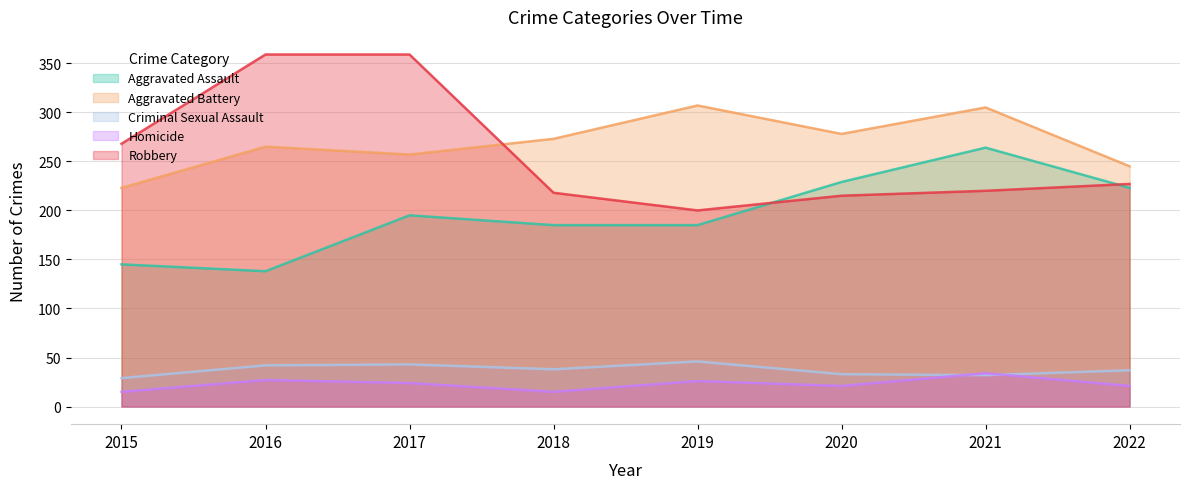

How many lines are shown in the chart?

5